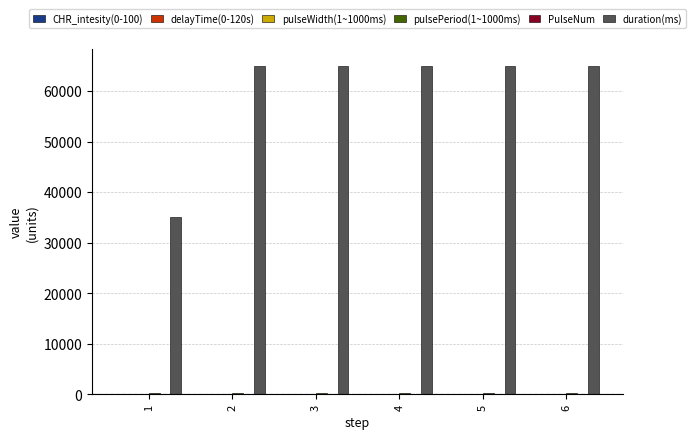

The value of duration(ms) at 1 is 35000. True or false?

True